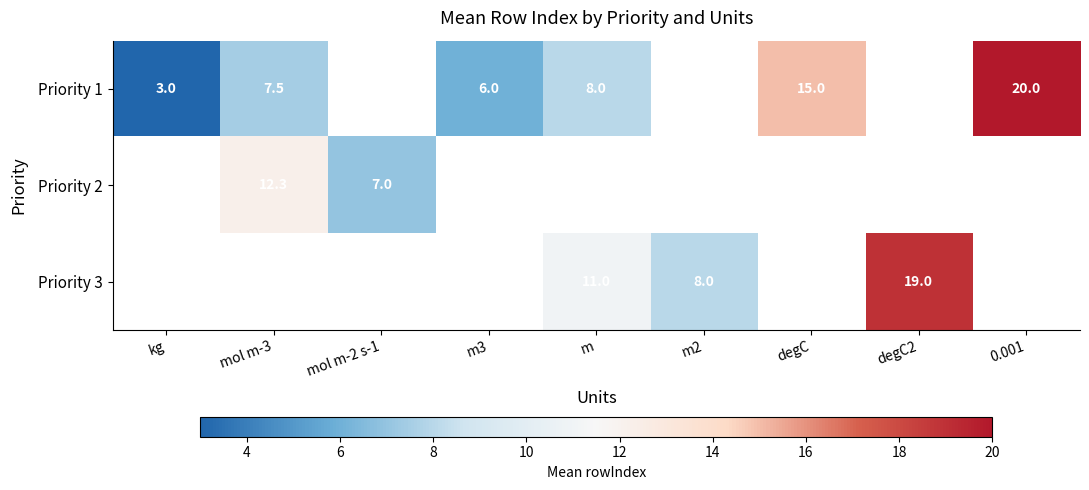

How many data points does each series have?

9